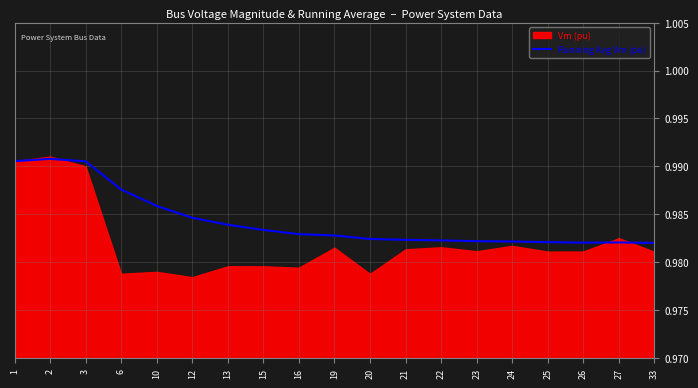

What is the sum of all values?

18.7